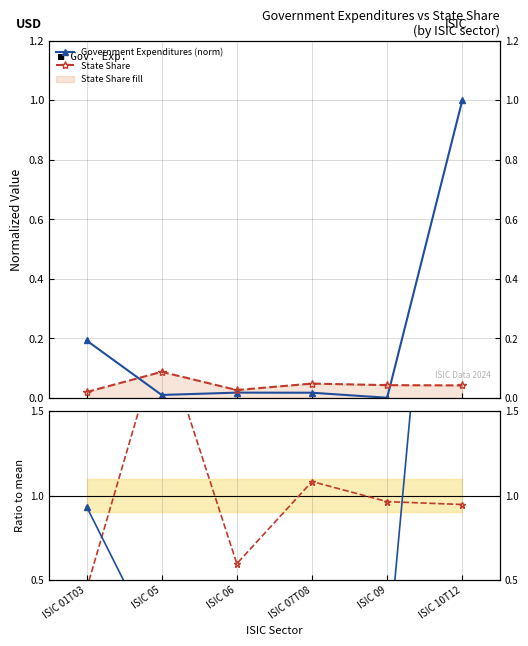

True or false: Gov. Exp. ratio and State Share ratio intersect in this chart.

True